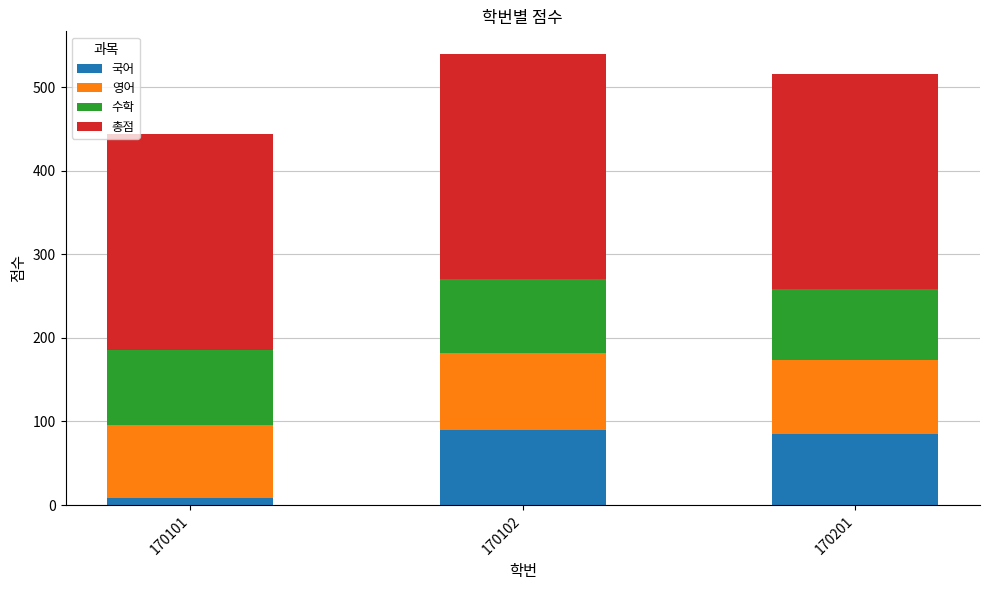

Does the chart contain stacked bars?

Yes